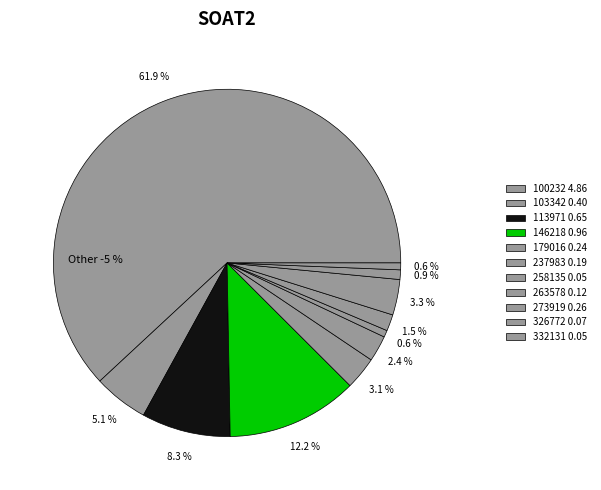

Rank the categories by value from lowest to highest.

258135, 332131, 326772, 263578, 237983, 179016, 273919, 103342, 113971, 146218, 100232